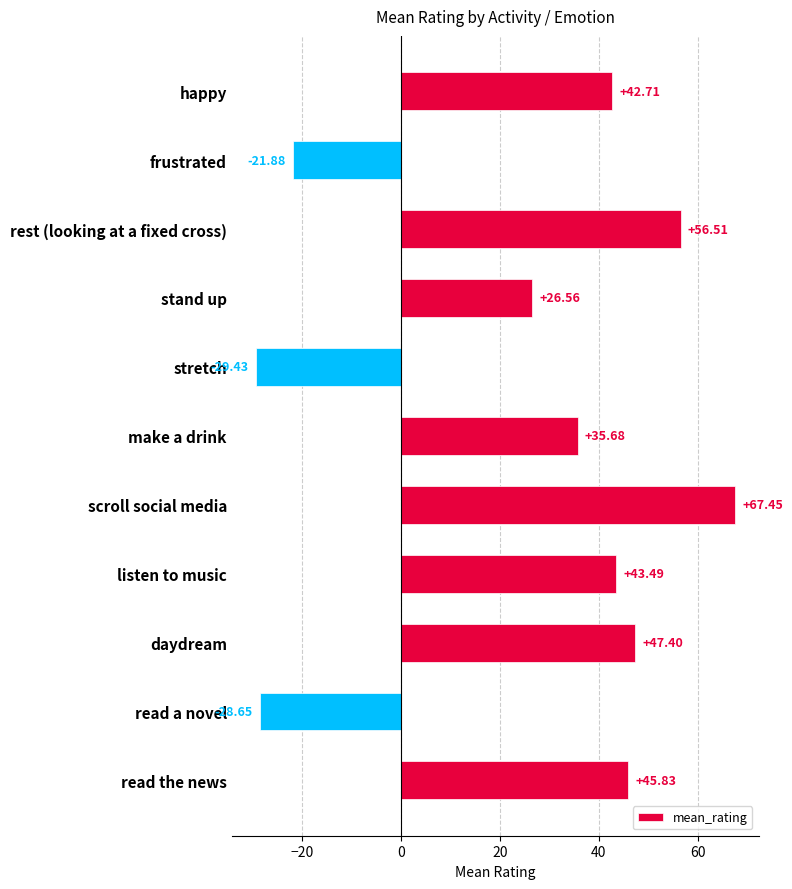

What is the ratio of the value at happy to the value at make a drink?

1.2